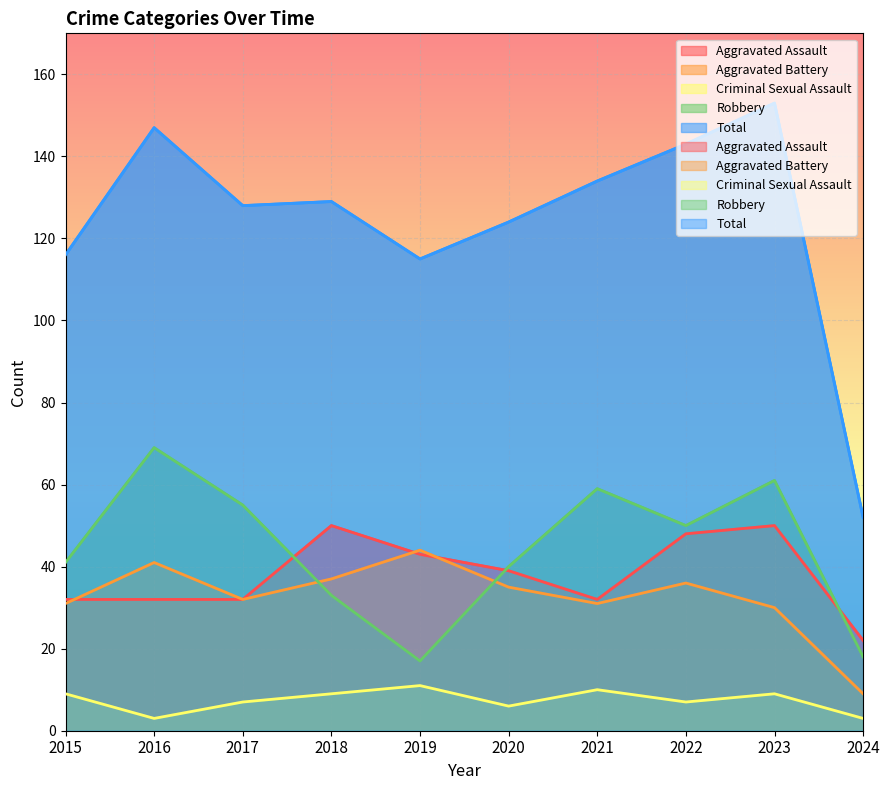

At which label does Aggravated Assault reach its minimum?

2024